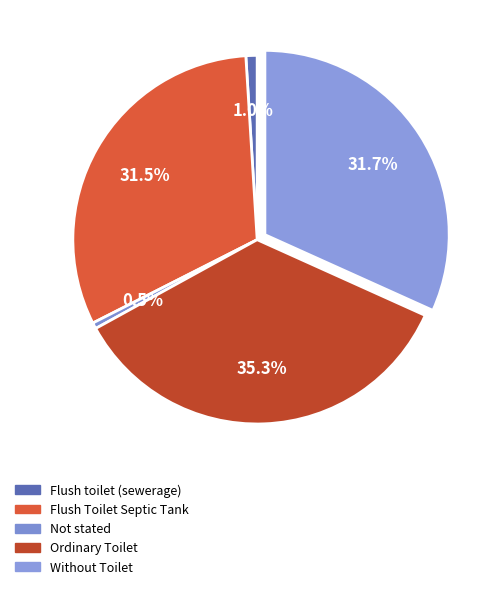

How many slices are in this pie chart?

5